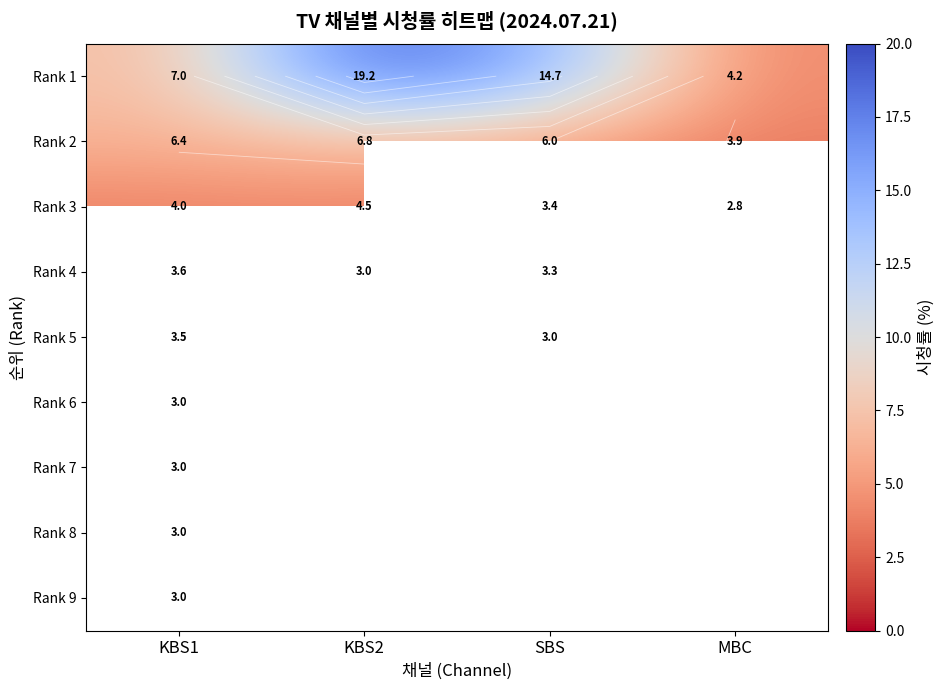

The value of Rank 2 at MBC is 6.7. True or false?

False